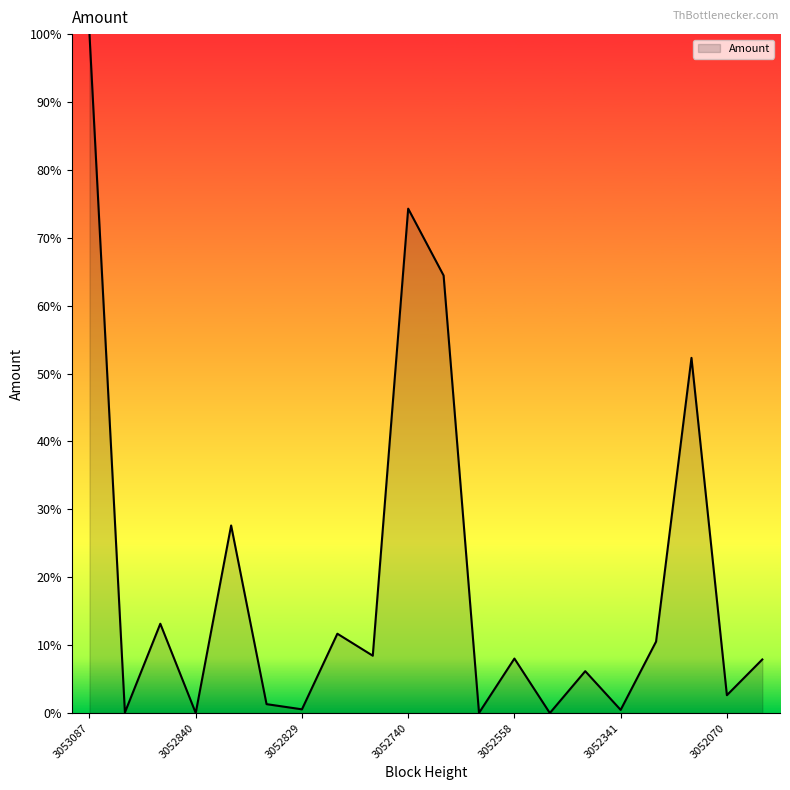

What is the difference between the maximum and minimum values?

100.0